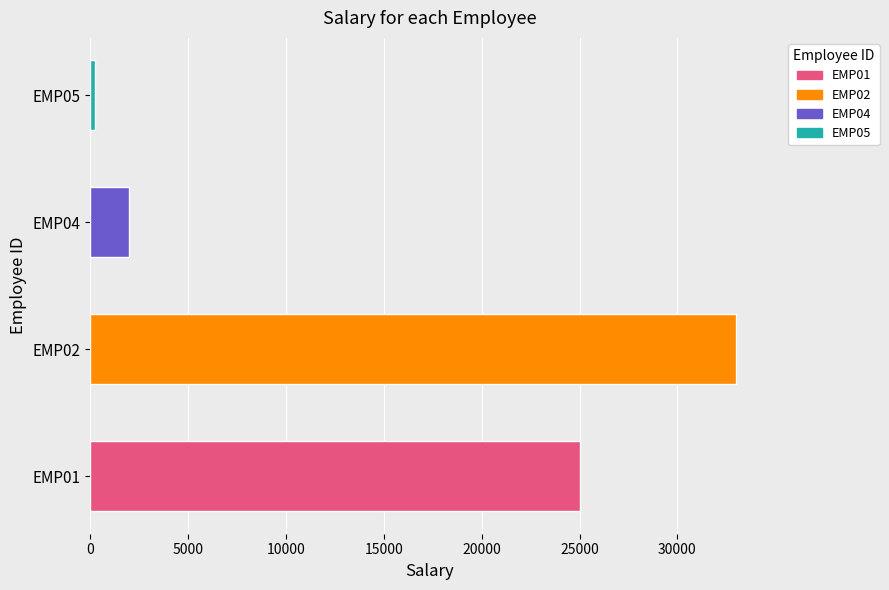

Does the chart contain stacked bars?

No